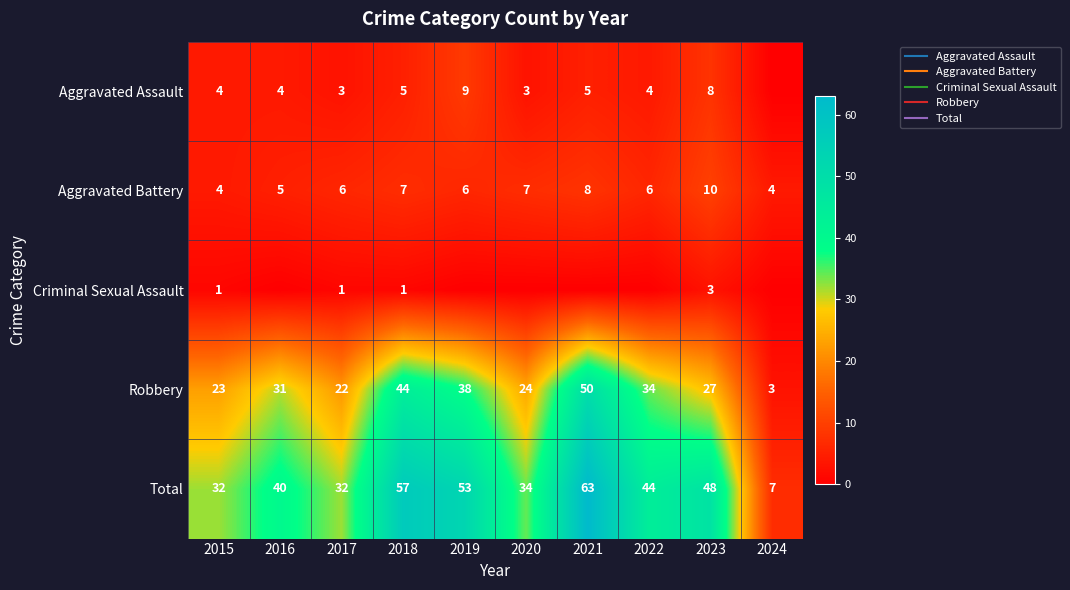

Which series has the widest spread of values?

Total